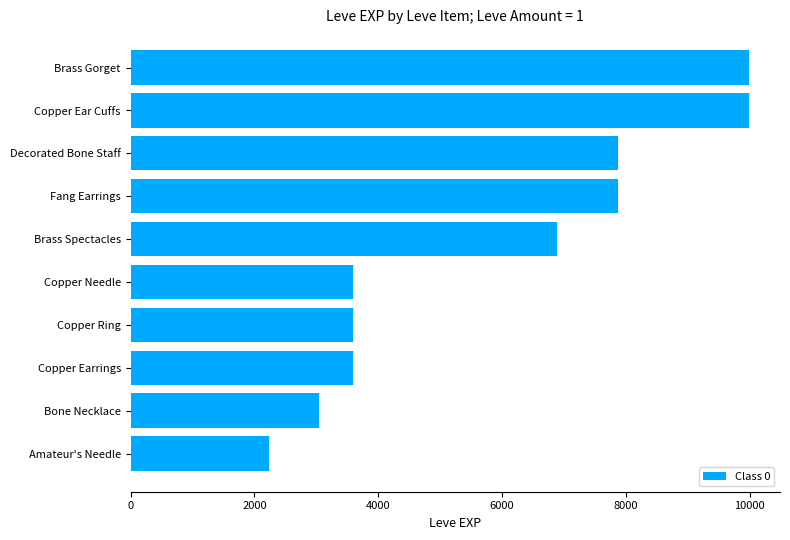

Reading bottom to top, list all the values displayed in this chart.

2230	3040	3600	3600	3600	6880	7880	7880	9990	9990